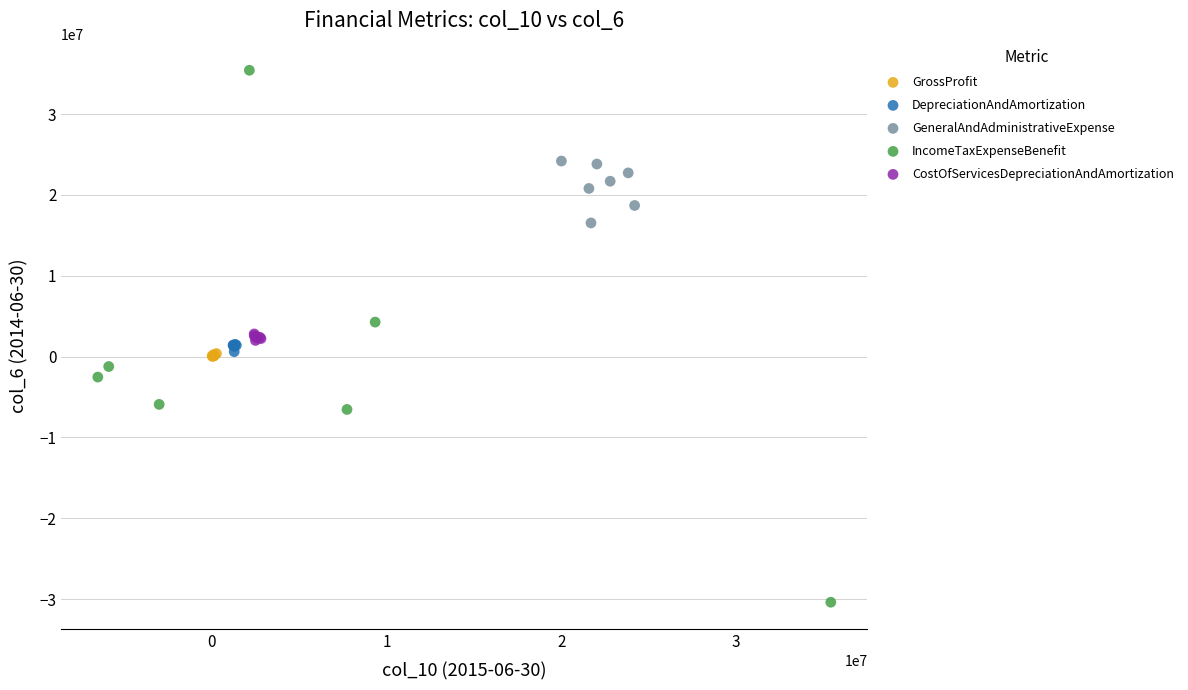

What are all the series names shown in the legend?

GrossProfit, DepreciationAndAmortization, GeneralAndAdministrativeExpense, IncomeTaxExpenseBenefit, CostOfServicesDepreciationAndAmortization